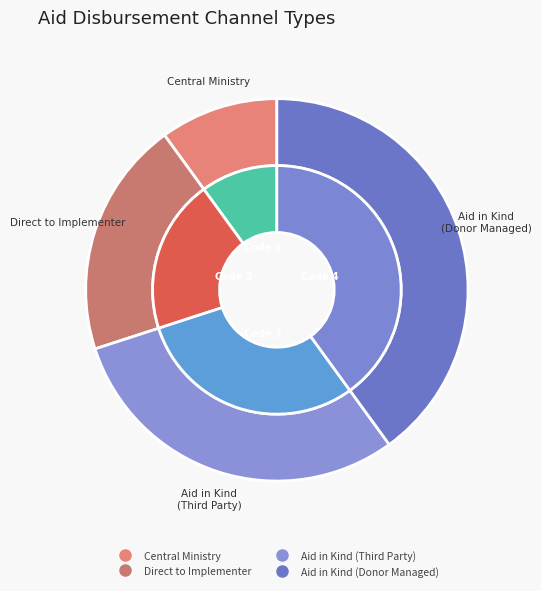

Do Money is disbursed directly to the implementing party and Aid in kind: Donors manage funds themselves together represent more than half of the pie?

Yes